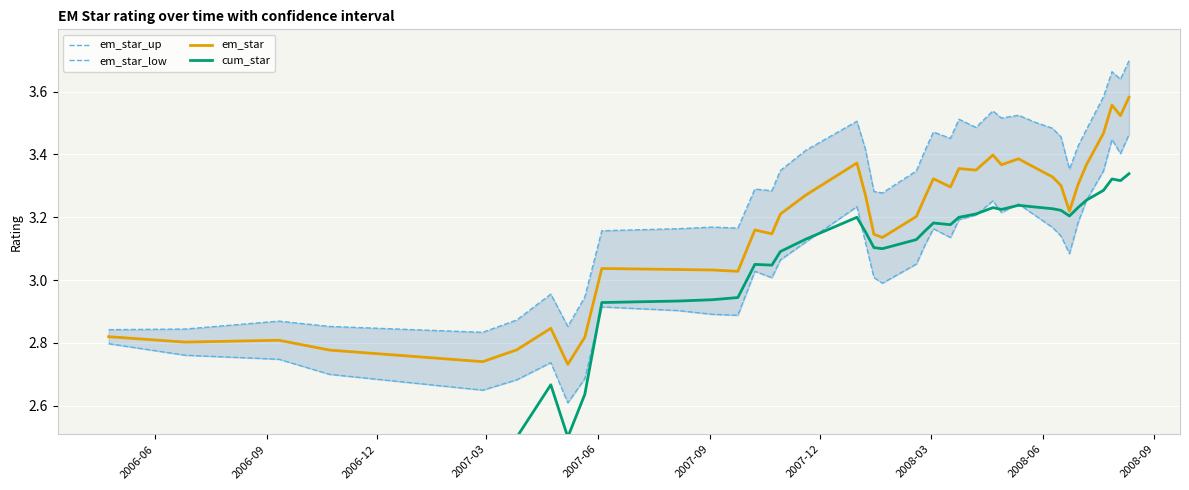

True or false: em_star has a value of 2.1 at 14.

False